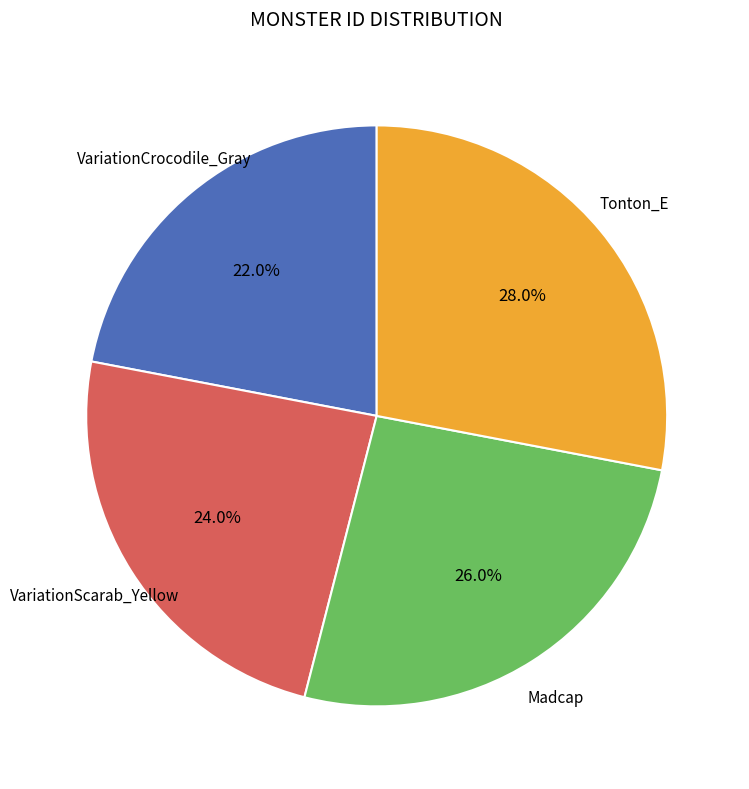

Is there any slice that represents more than half of the pie?

No